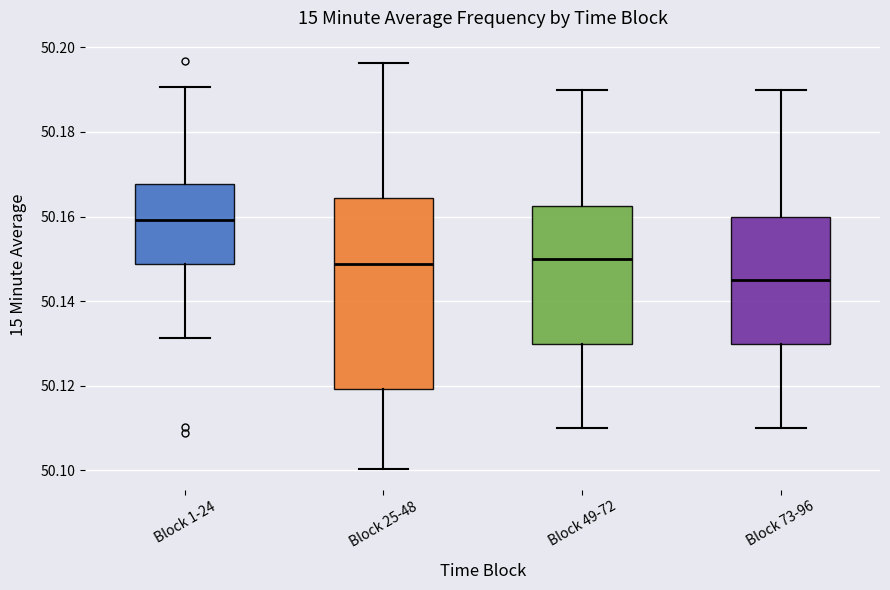

Reading left to right, transcribe this box plot: for each box, give where its median line is, the range the box spans, and where its two whiskers end, as read against the y-axis. The values are not printed on the chart, so give them approximately, as read against the axis.

Block 1-24: median 50.160, box 50.148 to 50.168, whiskers 50.132 to 50.190
Block 25-48: median 50.148, box 50.120 to 50.164, whiskers 50.100 to 50.196
Block 49-72: median 50.150, box 50.130 to 50.162, whiskers 50.110 to 50.190
Block 73-96: median 50.146, box 50.130 to 50.160, whiskers 50.110 to 50.190